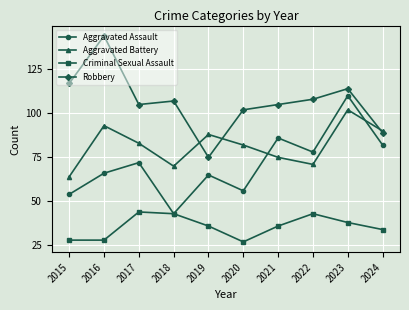

Is it true that Criminal Sexual Assault equals 36 at 2019?

True